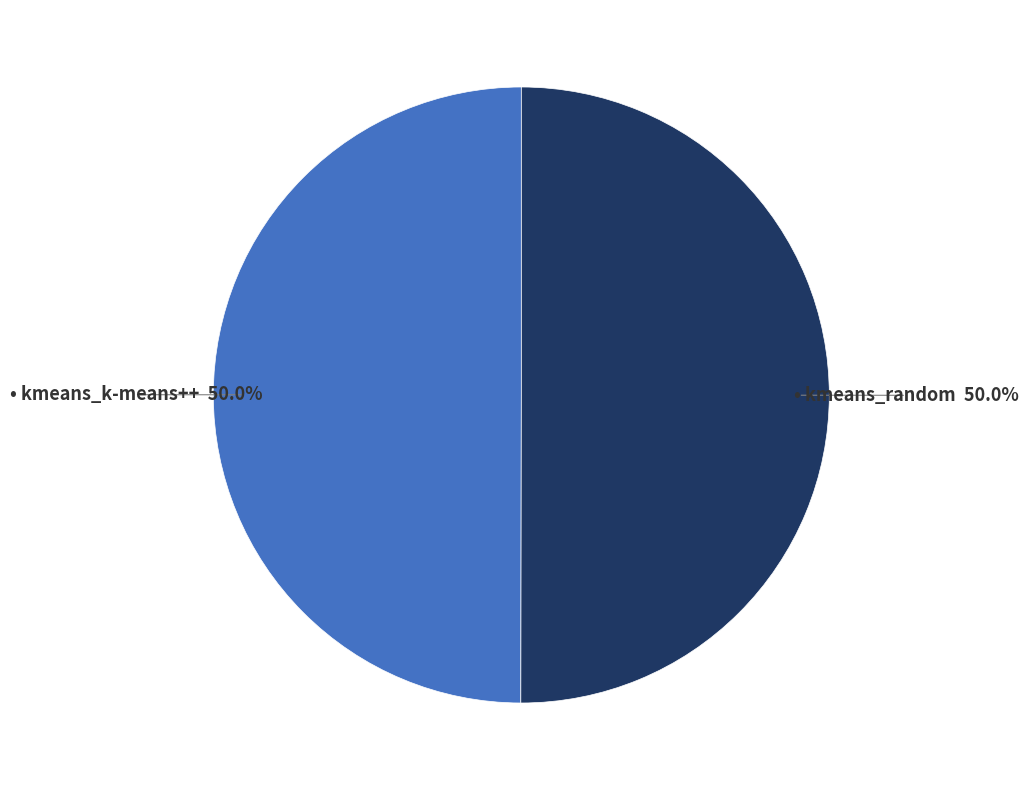

How many segments does this pie chart have?

2